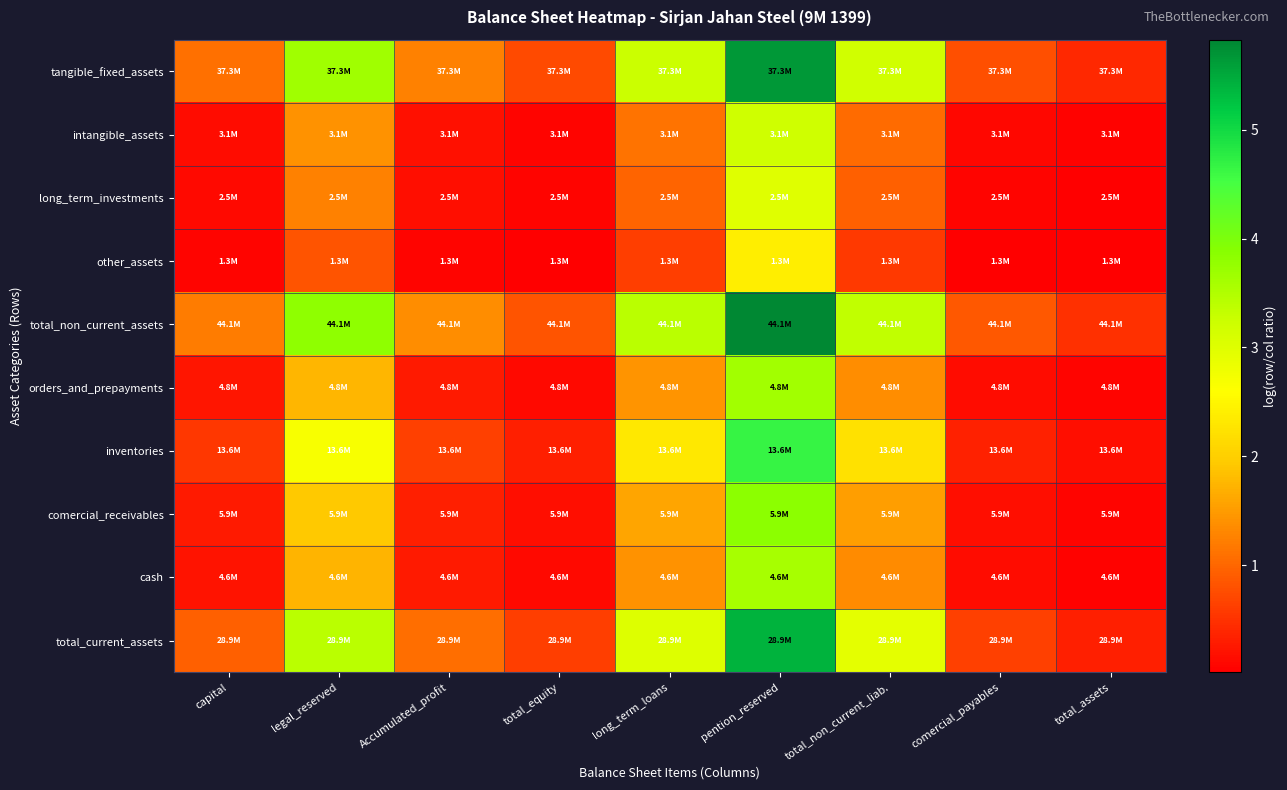

Reading right to left, what are all the values shown in this chart?

tangible_fixed_assets: total_assets=0.4	comercial_payables=0.8	total_non_current_liab.=3.2	pention_reserved=5.7	long_term_loans=3.3	total_equity=0.7	Accumulated_profit=1.3	legal_reserved=3.6	capital=1.1
intangible_assets: total_assets=0.0	comercial_payables=0.1	total_non_current_liab.=1.1	pention_reserved=3.2	long_term_loans=1.1	total_equity=0.1	Accumulated_profit=0.2	legal_reserved=1.4	capital=0.2
long_term_investments: total_assets=0.0	comercial_payables=0.1	total_non_current_liab.=0.9	pention_reserved=3.0	long_term_loans=1.0	total_equity=0.1	Accumulated_profit=0.2	legal_reserved=1.3	capital=0.1
other_assets: total_assets=0.0	comercial_payables=0.0	total_non_current_liab.=0.6	pention_reserved=2.4	long_term_loans=0.6	total_equity=0.0	Accumulated_profit=0.1	legal_reserved=0.8	capital=0.1
total_non_current_assets: total_assets=0.5	comercial_payables=0.9	total_non_current_liab.=3.3	pention_reserved=5.8	long_term_loans=3.4	total_equity=0.8	Accumulated_profit=1.4	legal_reserved=3.8	capital=1.2
orders_and_prepayments: total_assets=0.1	comercial_payables=0.1	total_non_current_liab.=1.4	pention_reserved=3.6	long_term_loans=1.4	total_equity=0.1	Accumulated_profit=0.3	legal_reserved=1.8	capital=0.2
inventories: total_assets=0.2	comercial_payables=0.4	total_non_current_liab.=2.2	pention_reserved=4.7	long_term_loans=2.3	total_equity=0.3	Accumulated_profit=0.6	legal_reserved=2.7	capital=0.6
comercial_receivables: total_assets=0.1	comercial_payables=0.2	total_non_current_liab.=1.5	pention_reserved=3.8	long_term_loans=1.6	total_equity=0.2	Accumulated_profit=0.3	legal_reserved=1.9	capital=0.3
cash: total_assets=0.1	comercial_payables=0.1	total_non_current_liab.=1.3	pention_reserved=3.6	long_term_loans=1.4	total_equity=0.1	Accumulated_profit=0.3	legal_reserved=1.7	capital=0.2
total_current_assets: total_assets=0.3	comercial_payables=0.6	total_non_current_liab.=2.9	pention_reserved=5.4	long_term_loans=3.0	total_equity=0.6	Accumulated_profit=1.1	legal_reserved=3.4	capital=0.9